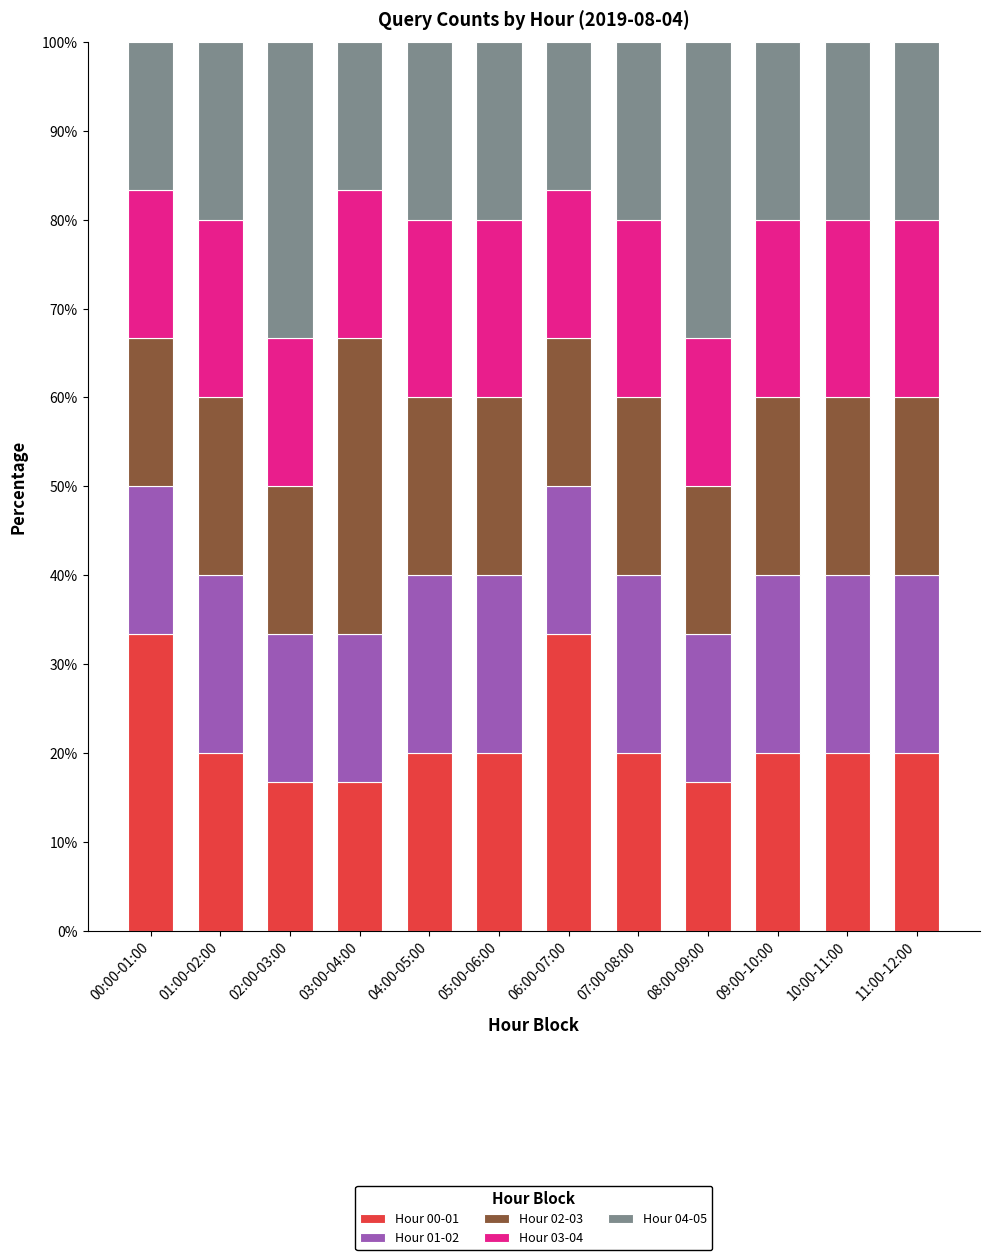

Is it true that Hour 00-01 equals 11.2 at 11:00-12:00?

False